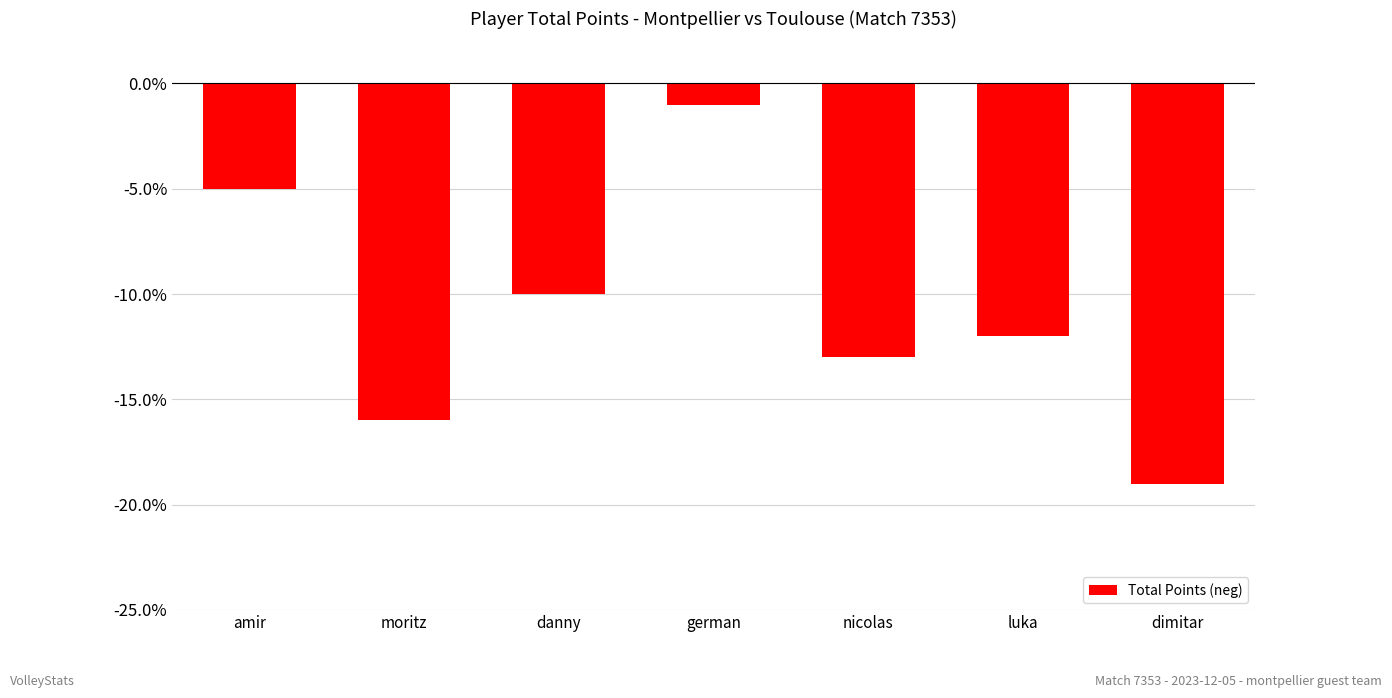

What is the change in value from amir to moritz?

-11